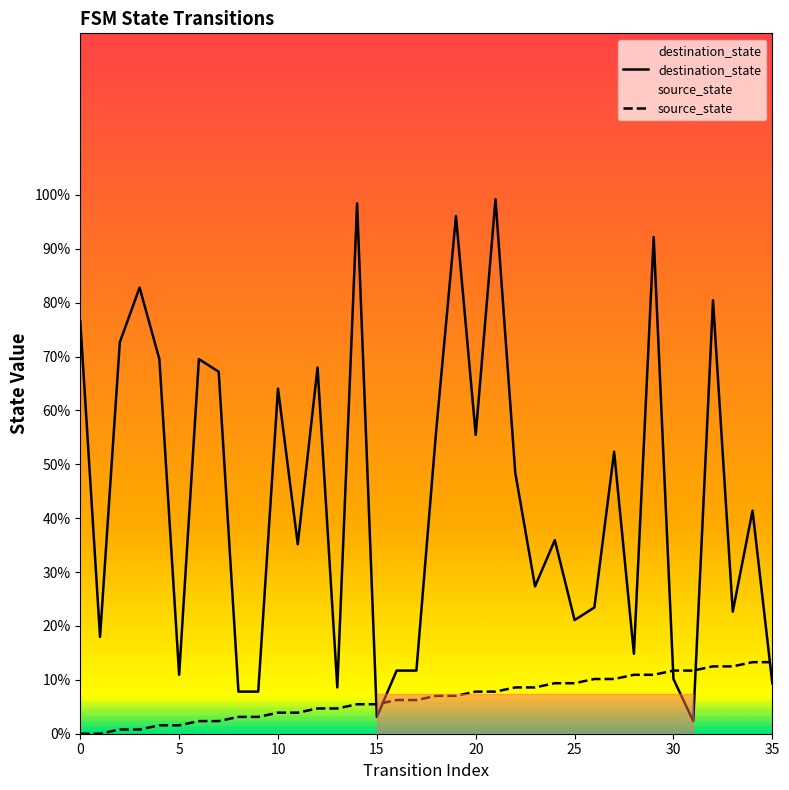

Does the chart display data point markers on the line(s)?

No